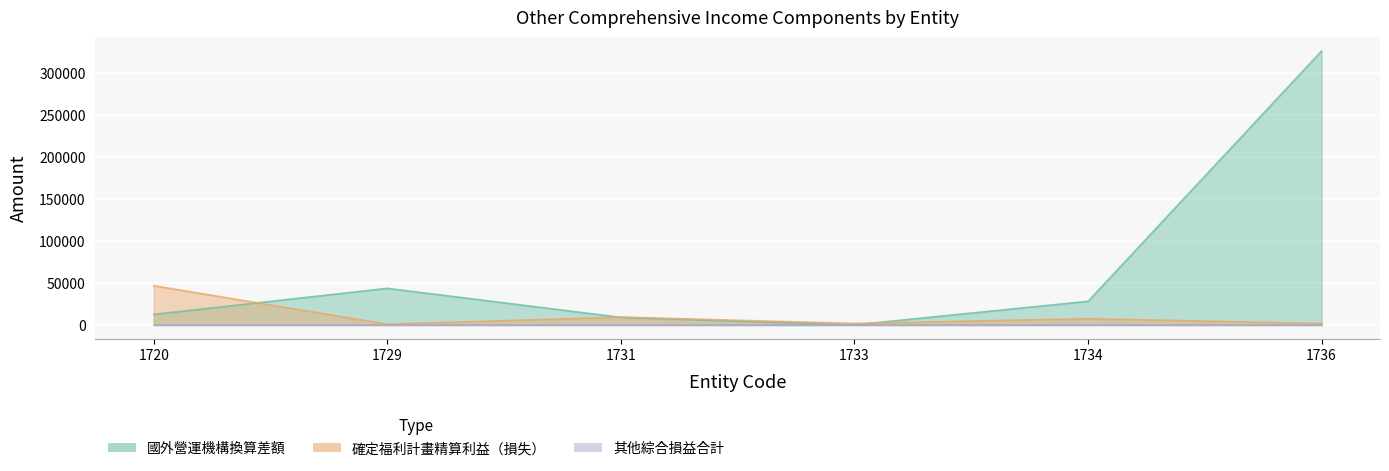

What is the value of the 確定福利計畫精算利益（損失） point at the 6th from the left?

1777